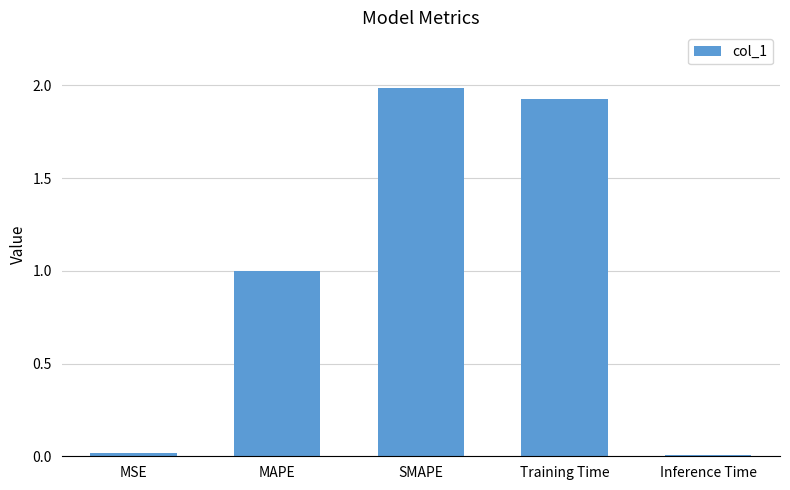

What position from the right is Training Time?

2